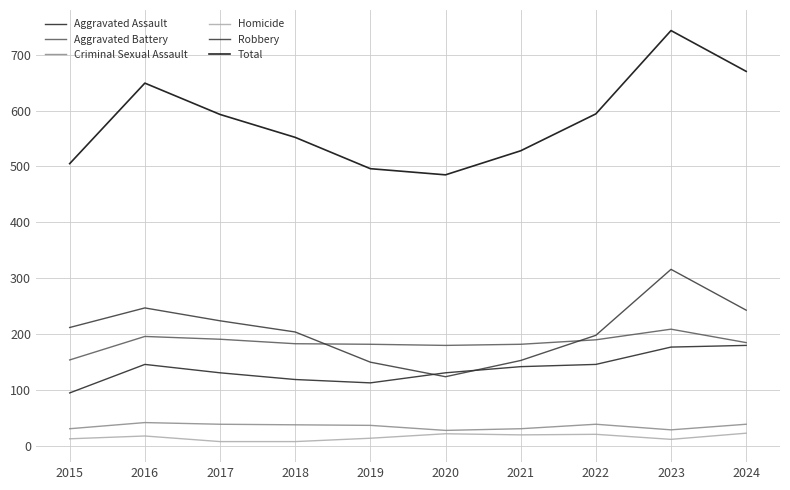

Read the Total value at 2020, to the nearest 5.

485